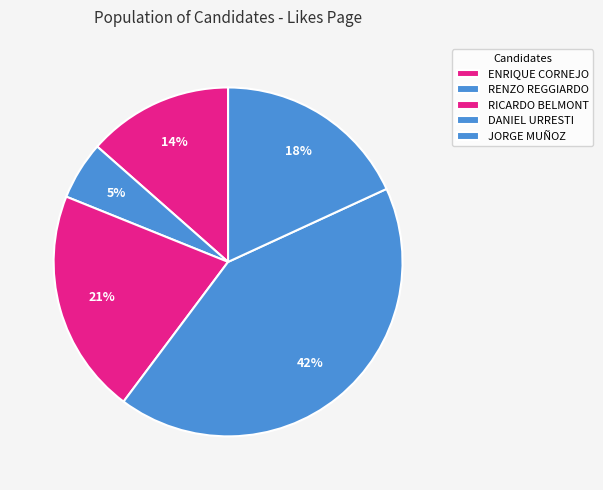

To the nearest percent, what portion does RENZO REGGIARDO represent?

5%